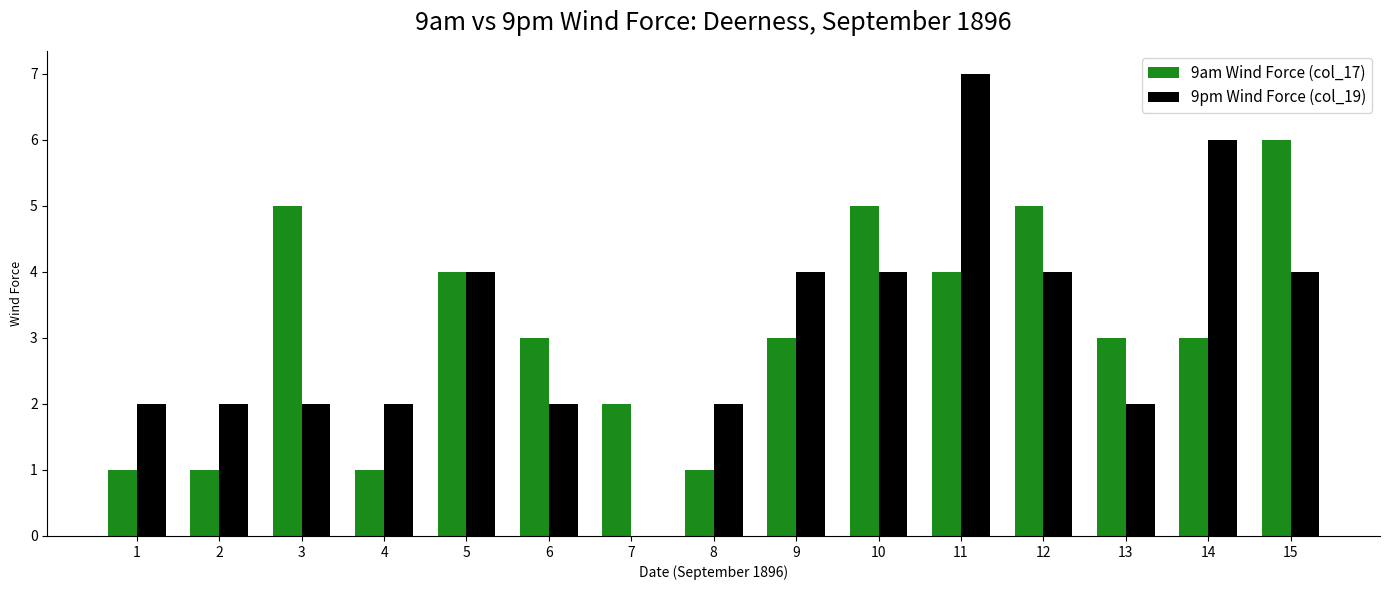

What value does the 9am Wind Force (col_17) series have at 10?

5